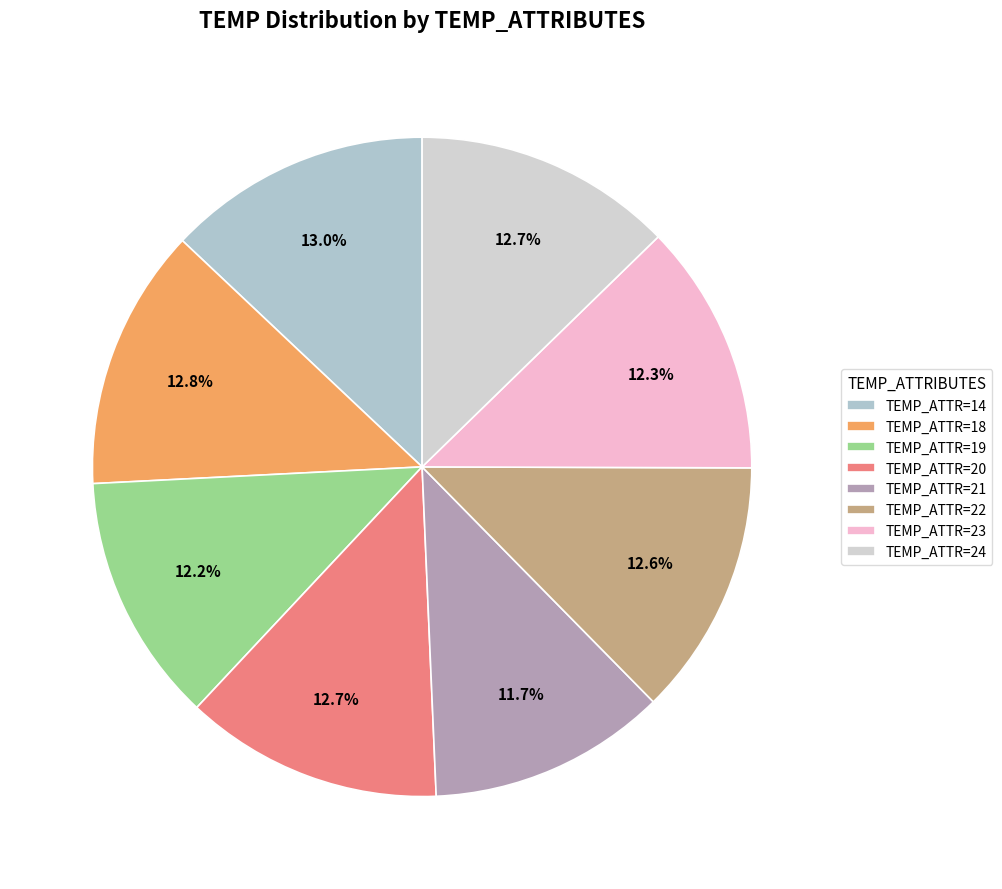

To the nearest percent, what is the average slice percentage?

12%